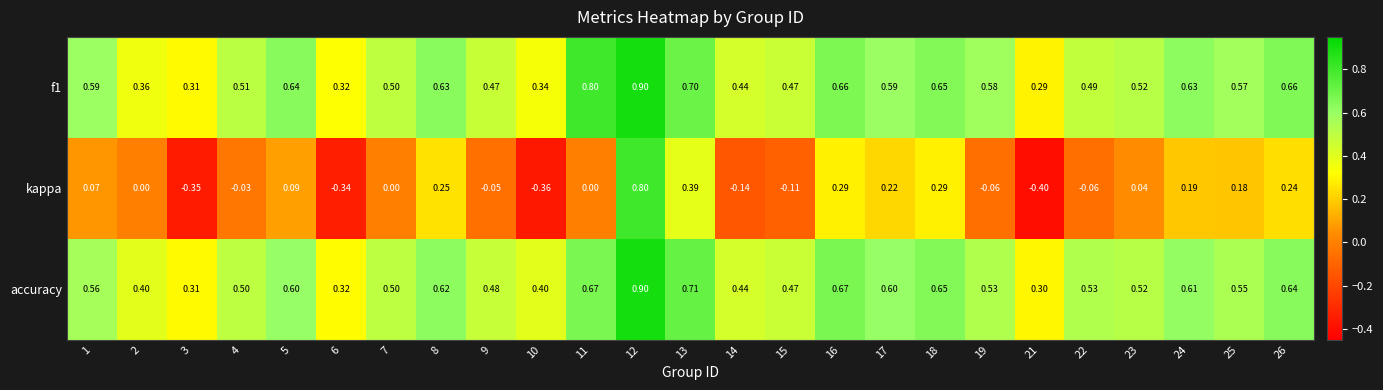

Is the value of kappa at 7 greater than the value of f1 at 4?

No